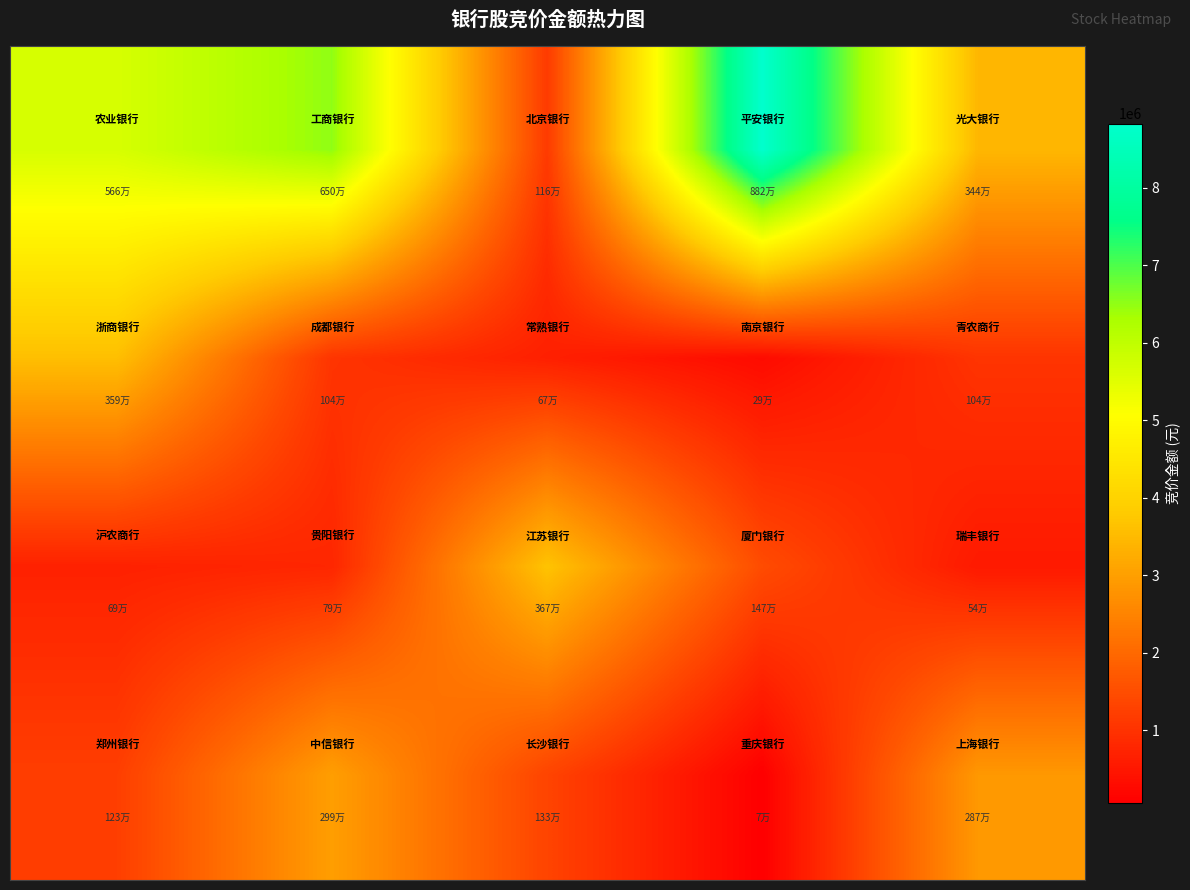

What is the minimum value shown in the chart?

66148